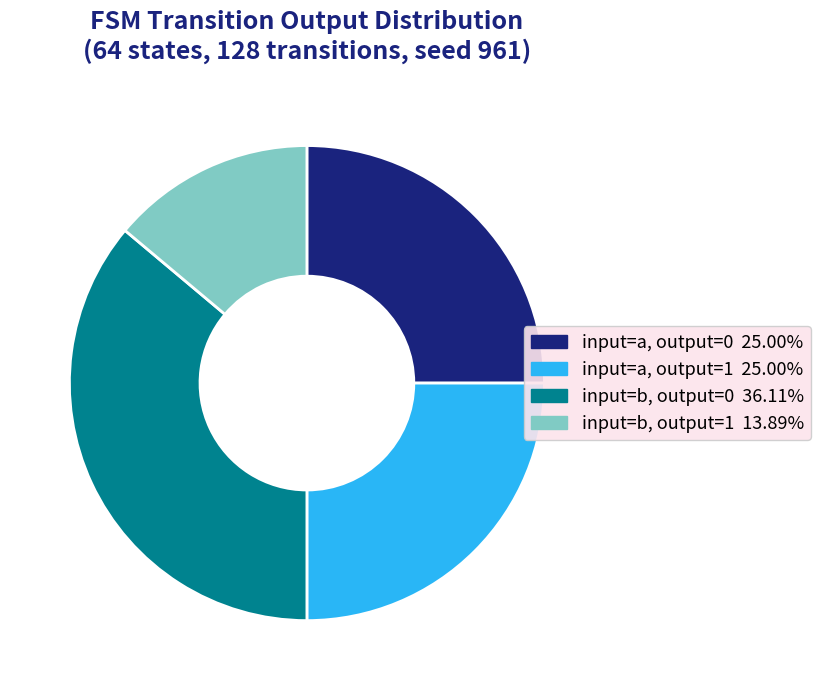

Is there any slice that represents more than half of the pie?

No